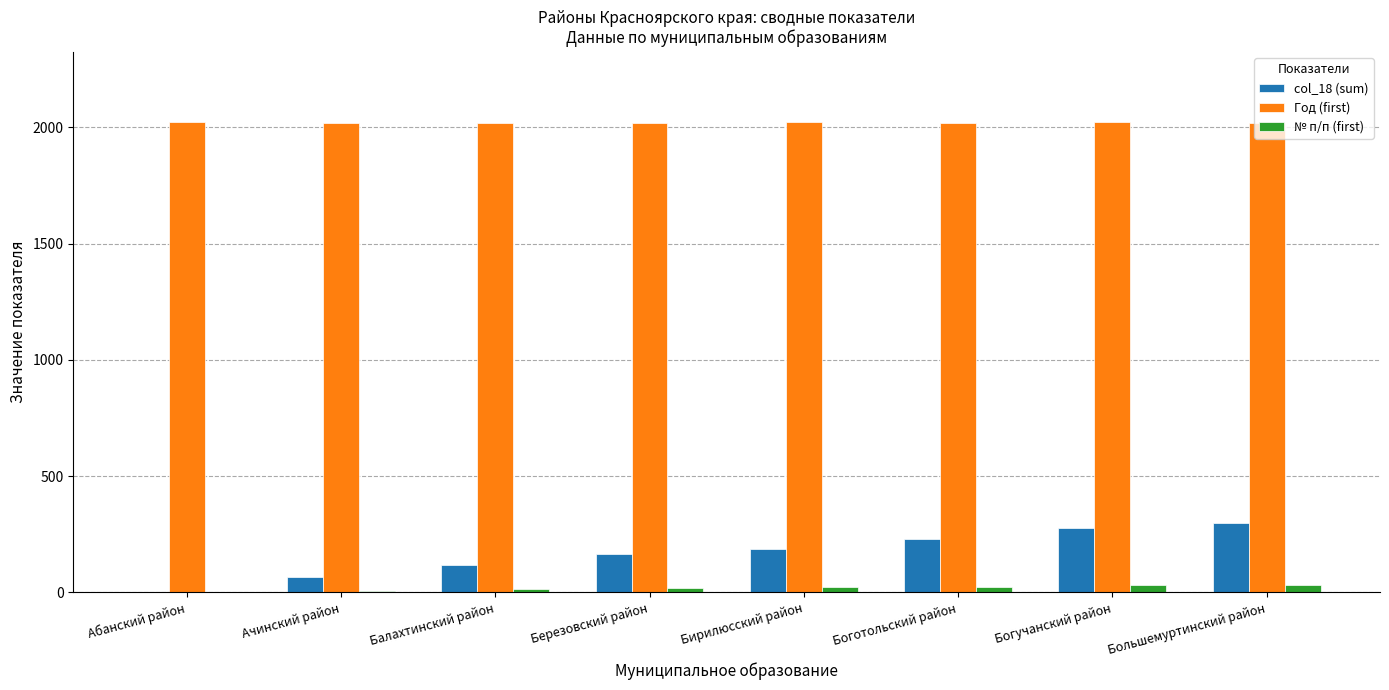

How many groups of bars are there?

8